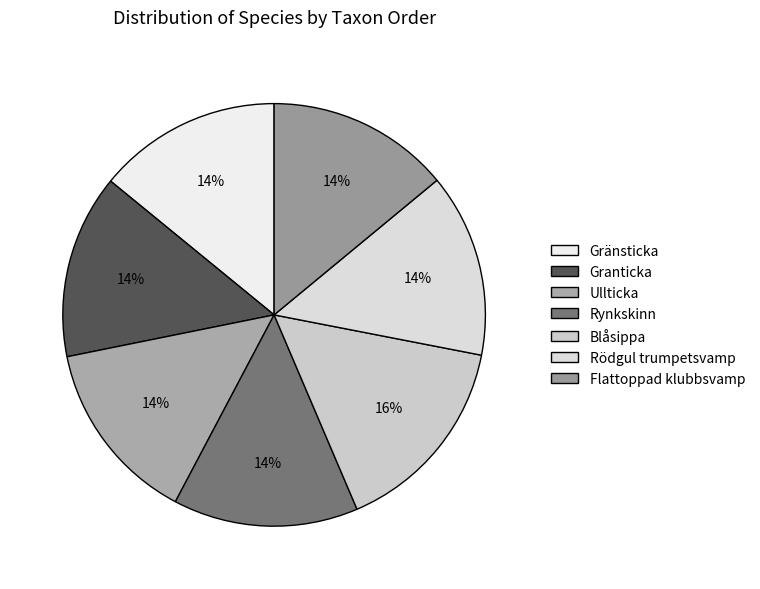

Is there a majority slice in this chart?

No